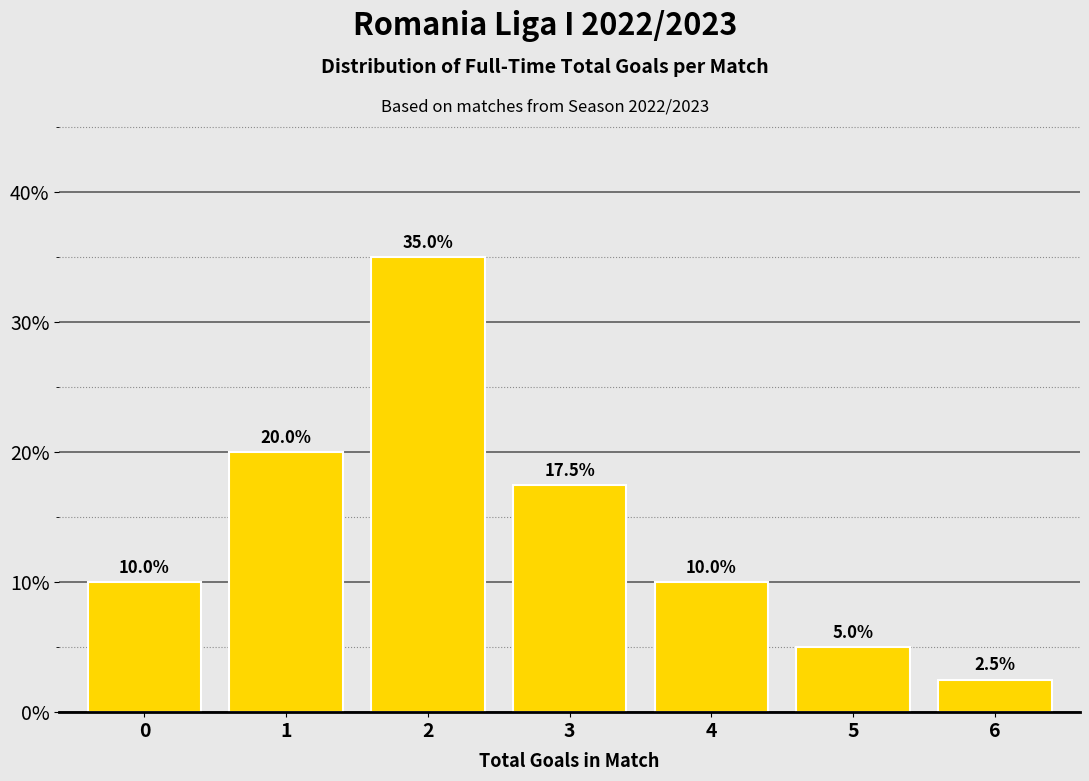

Reading left to right, list all the values displayed in this chart.

10.0	20.0	35.0	17.5	10.0	5.0	2.5